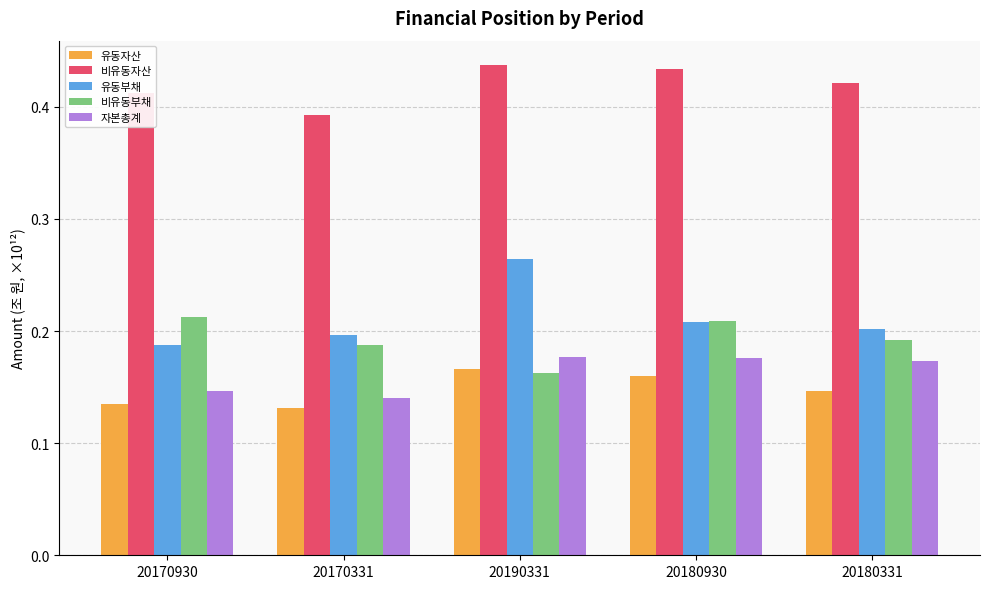

Which series has the largest range (max minus min)?

유동부채